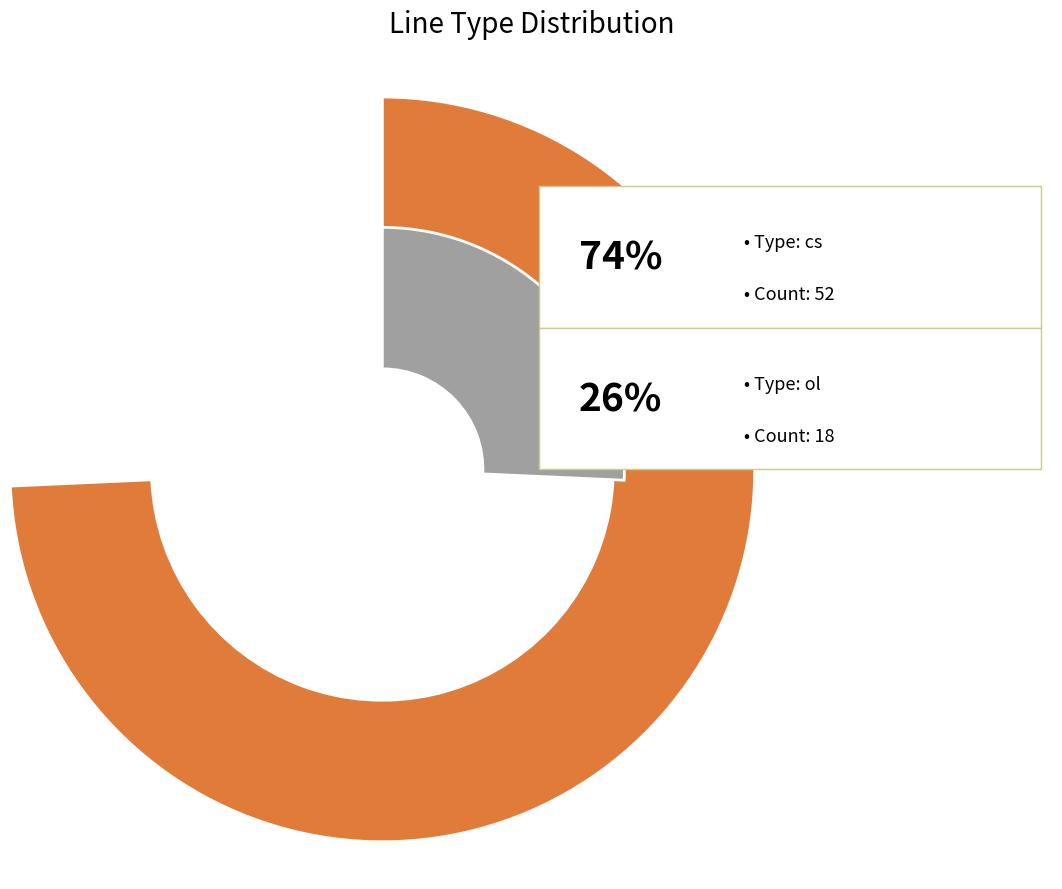

Count the number of slices in the pie.

2